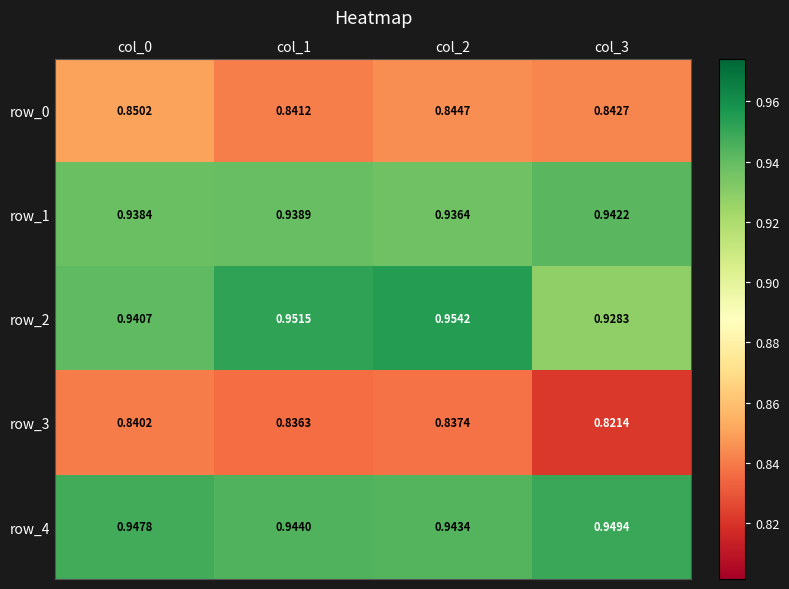

What is the spread (max minus min) of values at col_2?

0.1